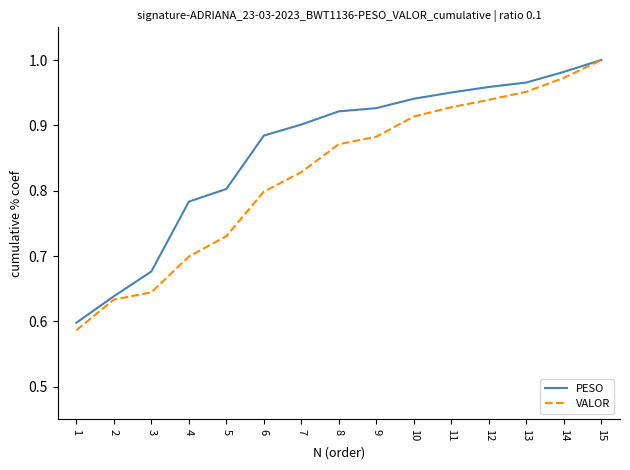

Which category has the highest value across all series?

15